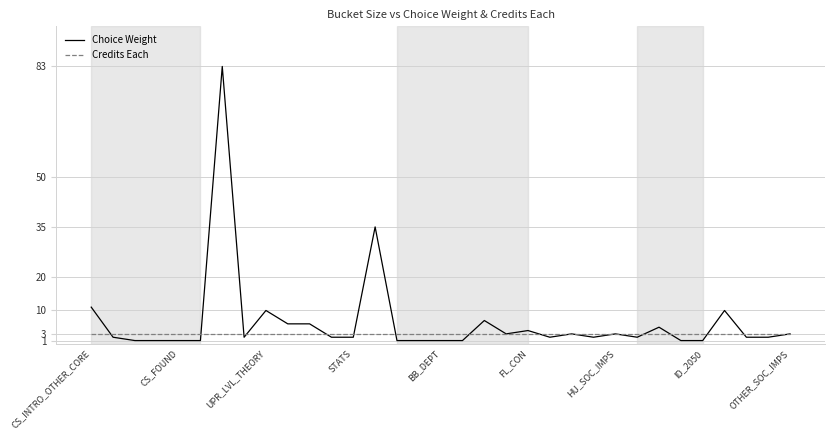

What is the highest value of the Choice Weight series?

83